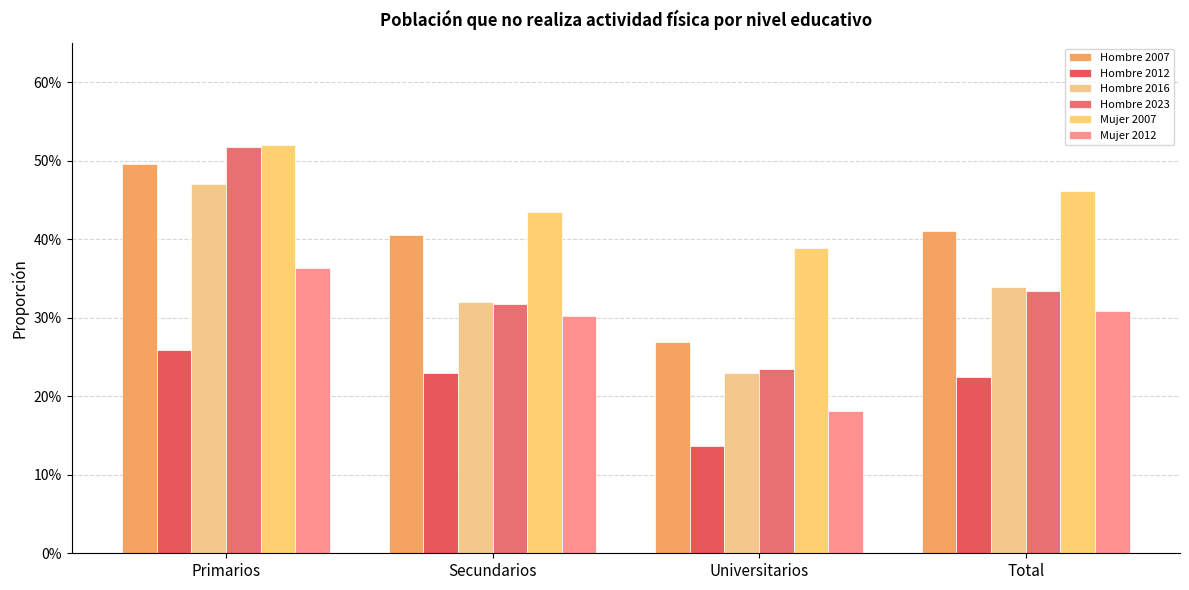

What is the sum of the Mujer 2007 values at Universitarios and Primarios?

0.9